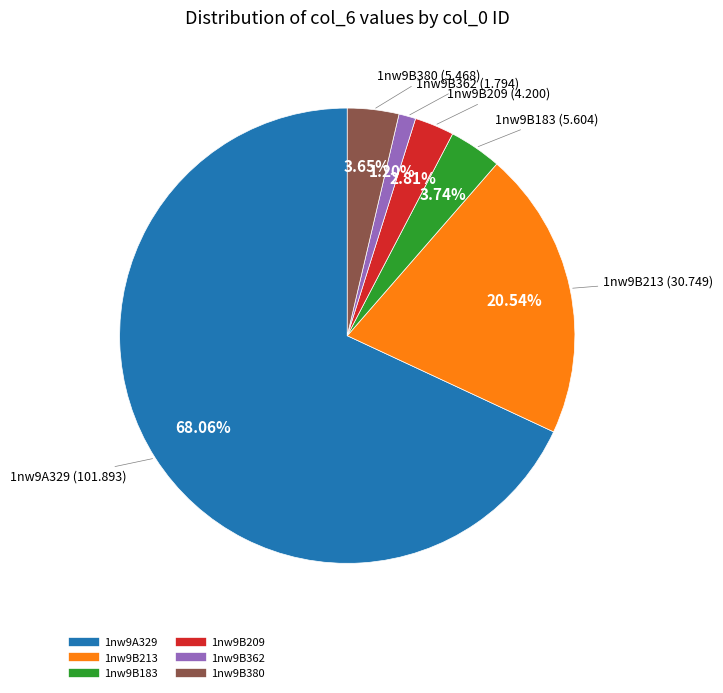

Combined, do 1nw9B183 and 1nw9B362 account for over 50%?

No